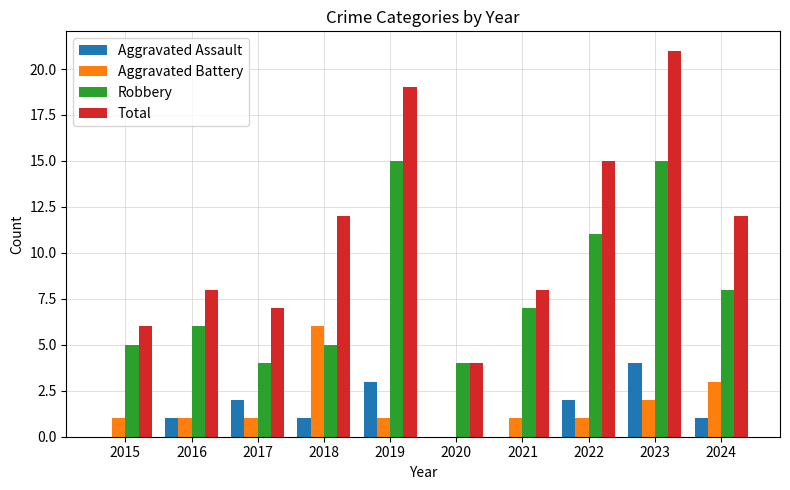

Reading left to right, list all the values displayed in this chart.

Aggravated Assault: 2015=0	2016=1	2017=2	2018=1	2019=3	2020=0	2021=0	2022=2	2023=4	2024=1
Aggravated Battery: 2015=1	2016=1	2017=1	2018=6	2019=1	2020=0	2021=1	2022=1	2023=2	2024=3
Robbery: 2015=5	2016=6	2017=4	2018=5	2019=15	2020=4	2021=7	2022=11	2023=15	2024=8
Total: 2015=6	2016=8	2017=7	2018=12	2019=19	2020=4	2021=8	2022=15	2023=21	2024=12